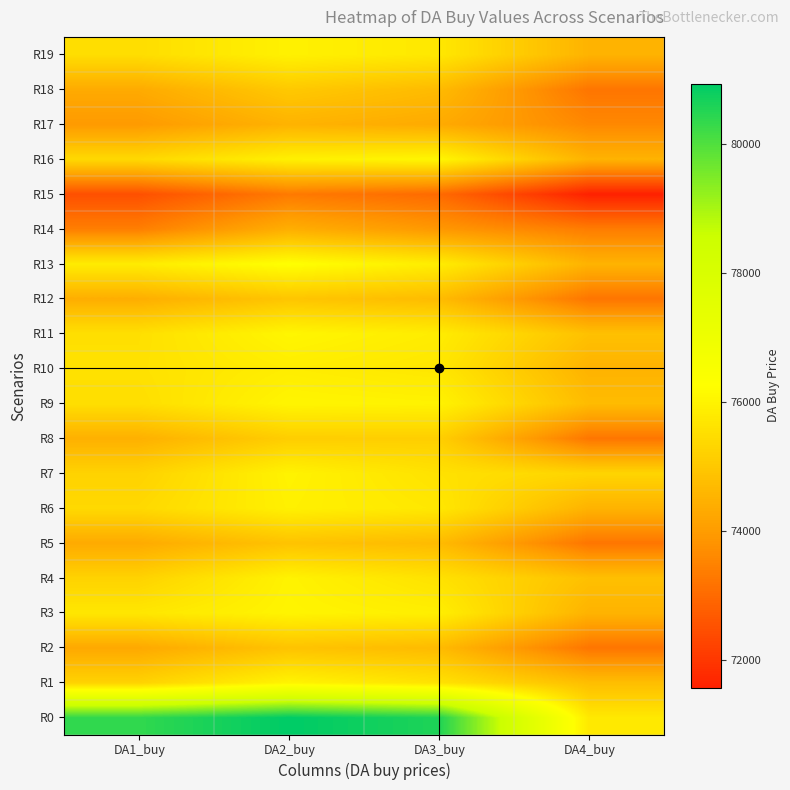

Between DA4_buy and DA3_buy, which is larger?

DA3_buy